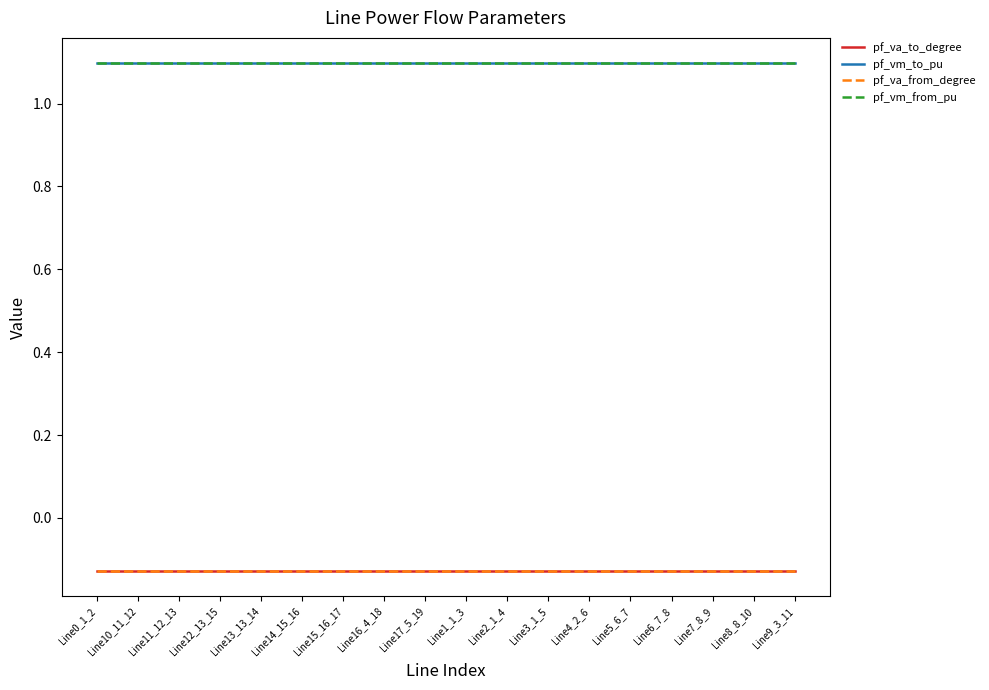

Is this an area chart (filled region under the line)?

No